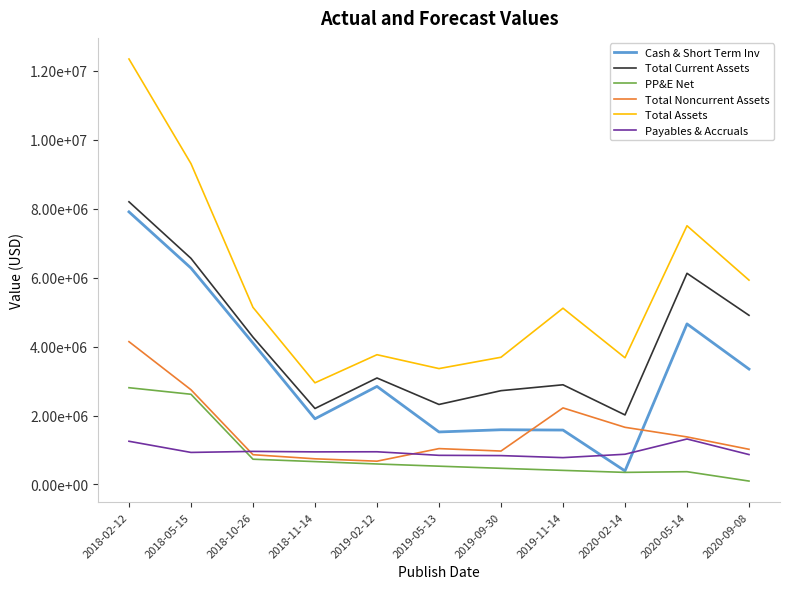

Where is Total Assets nearest to the value 7648500?

2020-05-14